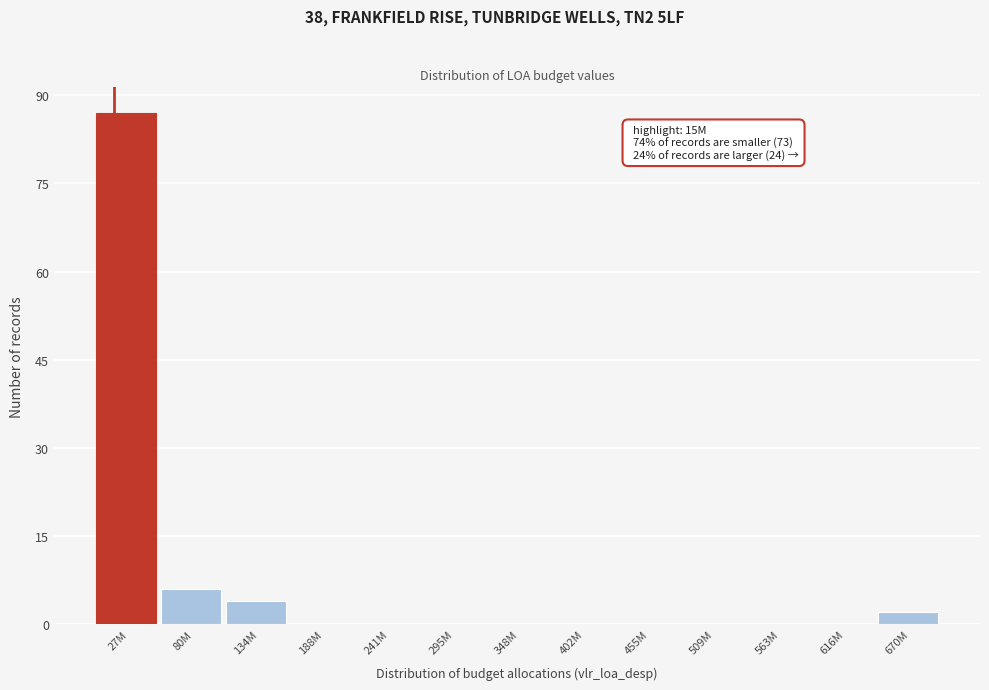

Reading right to left, list all the values displayed in this chart.

670M=2	616M=0	563M=0	509M=0	455M=0	402M=0	348M=0	295M=0	241M=0	188M=0	134M=4	80M=6	27M=87